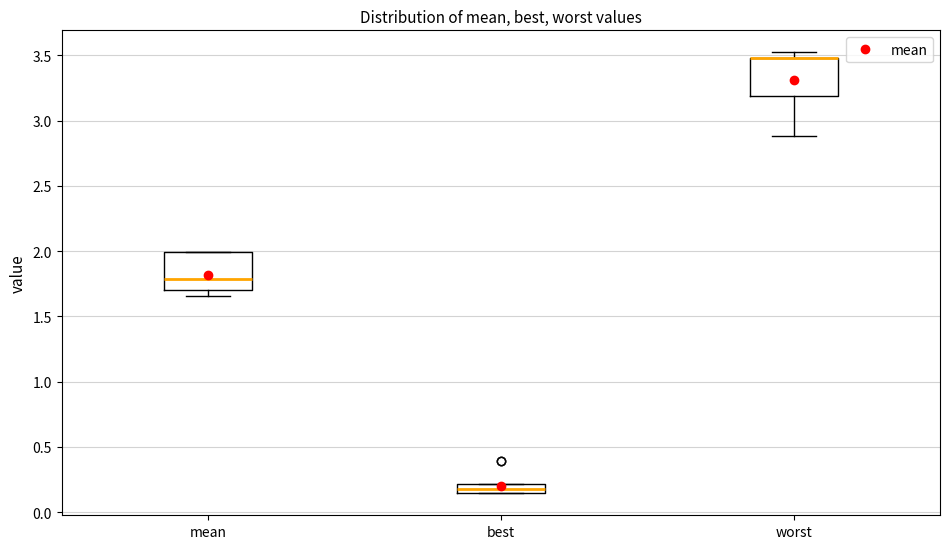

Where is the lower edge of the box for best on the y-axis? The values are not printed on the chart, so give them approximately, as read against the axis.

0.15